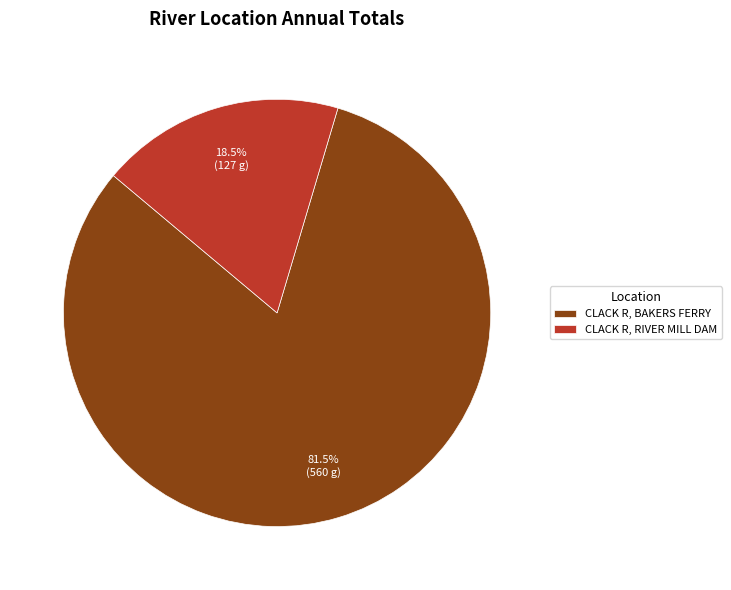

Does any single category account for the majority?

Yes